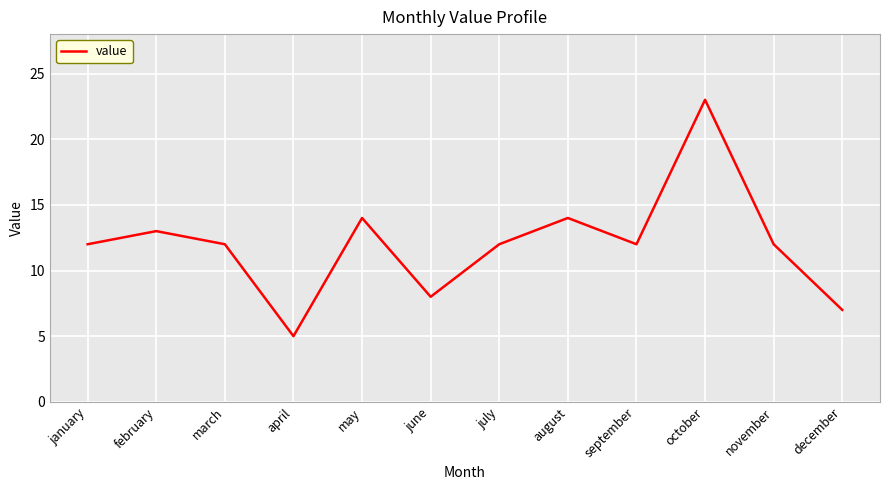

What is the minimum value shown in the chart?

5